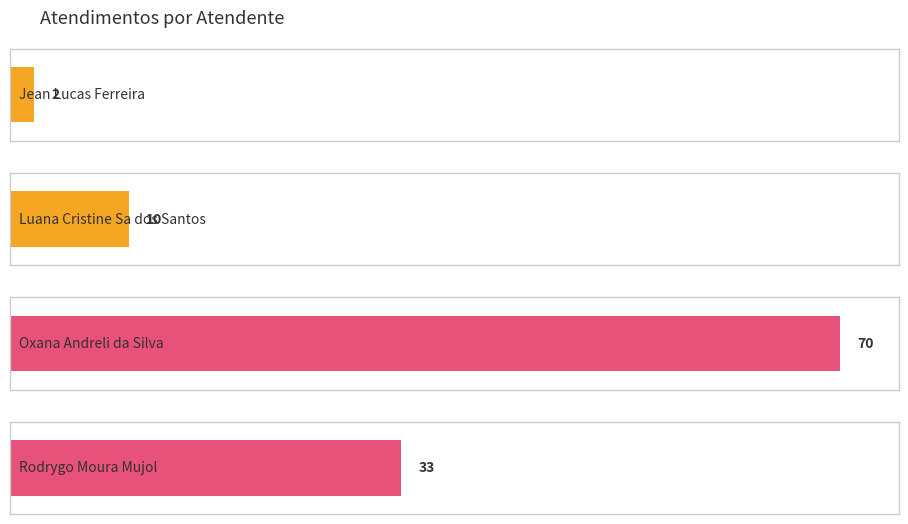

What position from the right is Oxana Andreli da Silva?

2